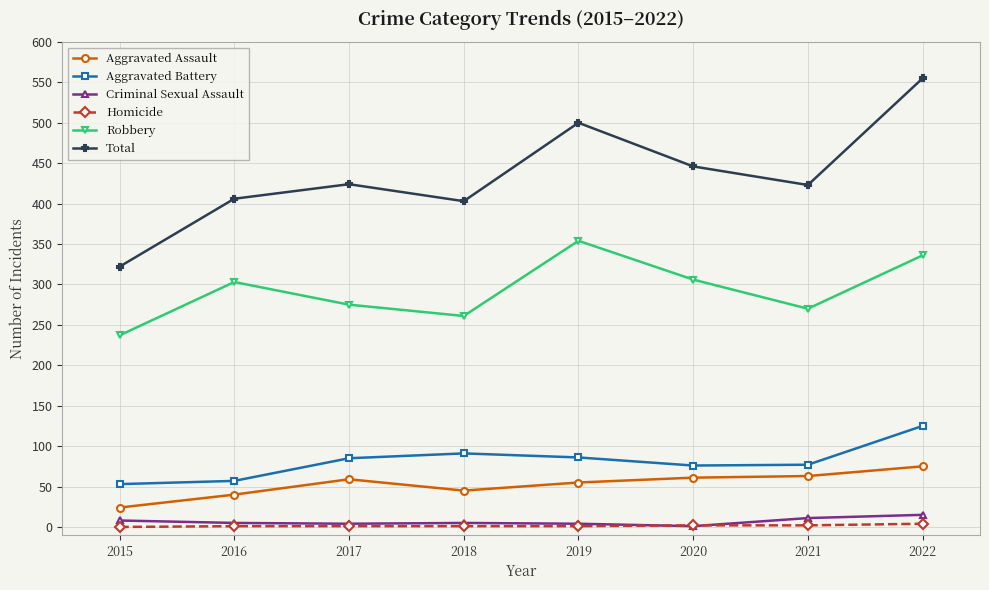

True or false: Criminal Sexual Assault has more than 0 points higher than both neighbors.

True